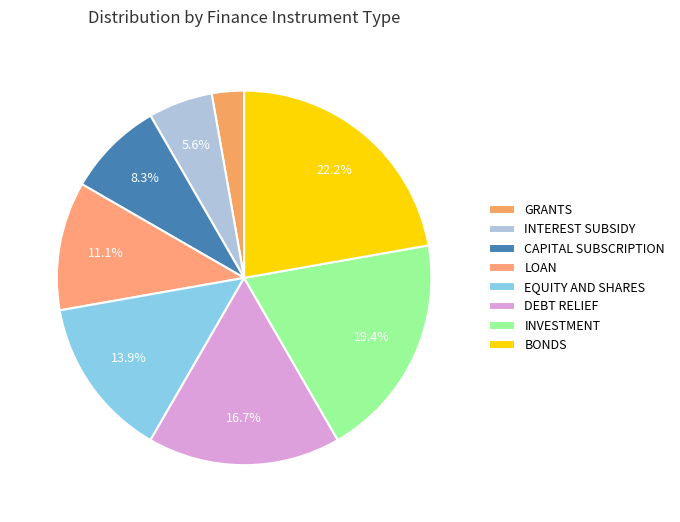

Does INTEREST SUBSIDY account for over 50% of the chart?

No